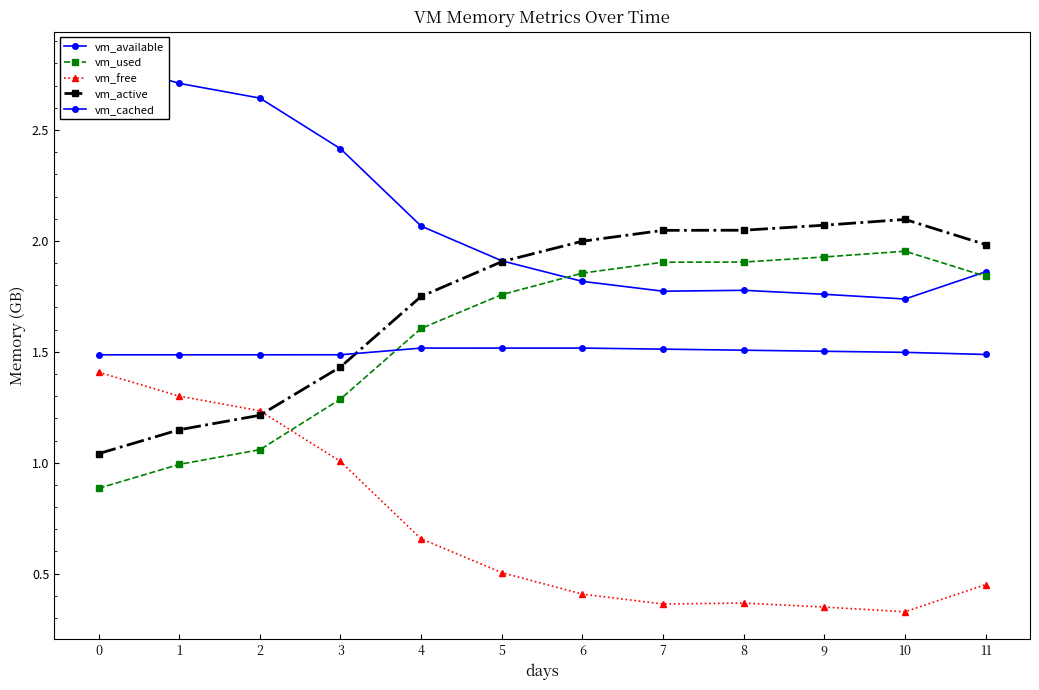

What is the lowest value of the vm_used series?

0.9